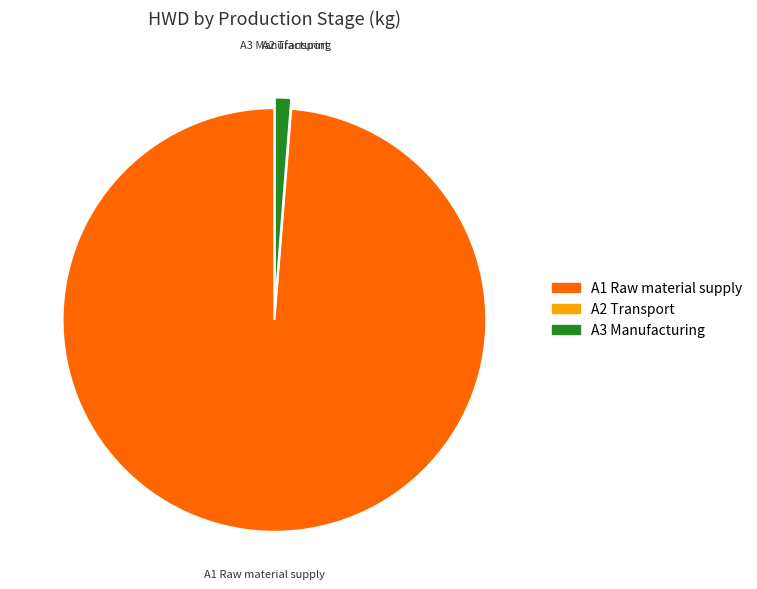

Is the sum of A1 Raw material supply and A3 Manufacturing greater than half?

Yes